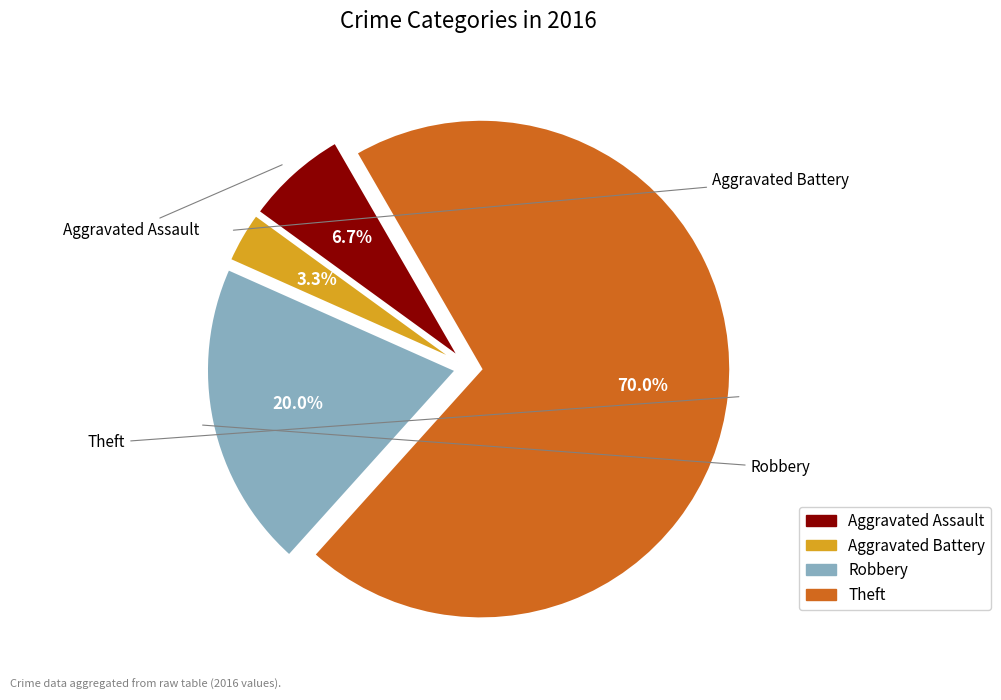

To the nearest percent, what percentage of the pie is Theft?

70%